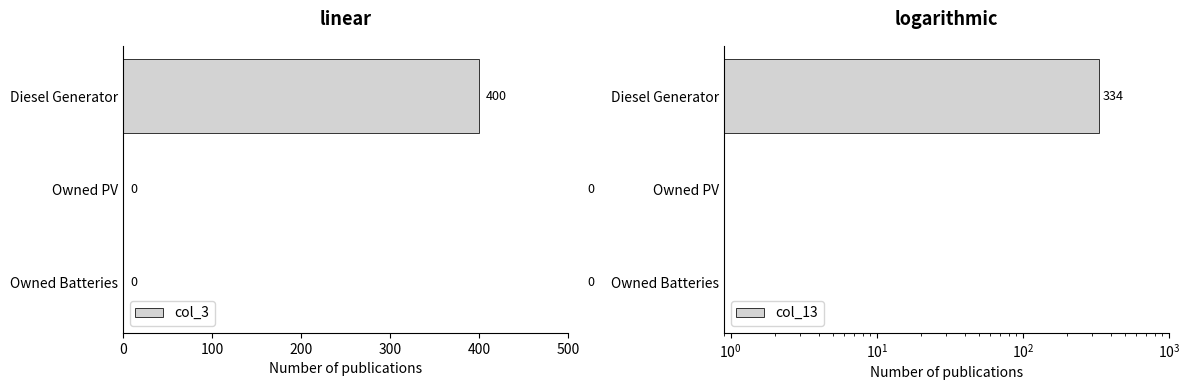

True or false: col_3 has a value of 0 at Owned Batteries.

True